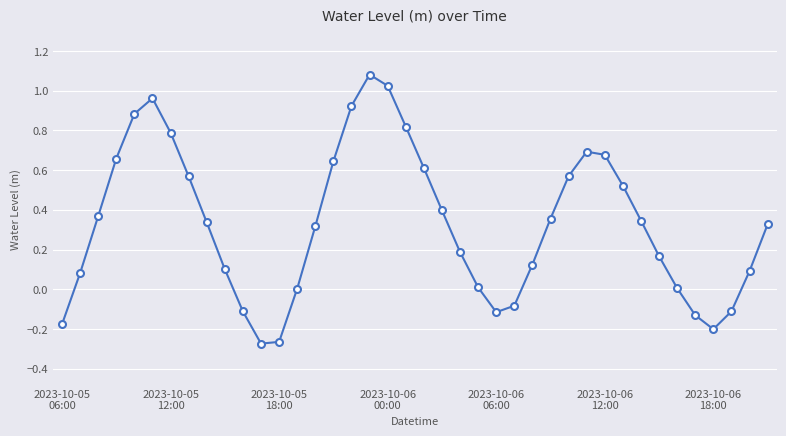

How many interior local peaks (higher than both neighbors) does the data have?

3